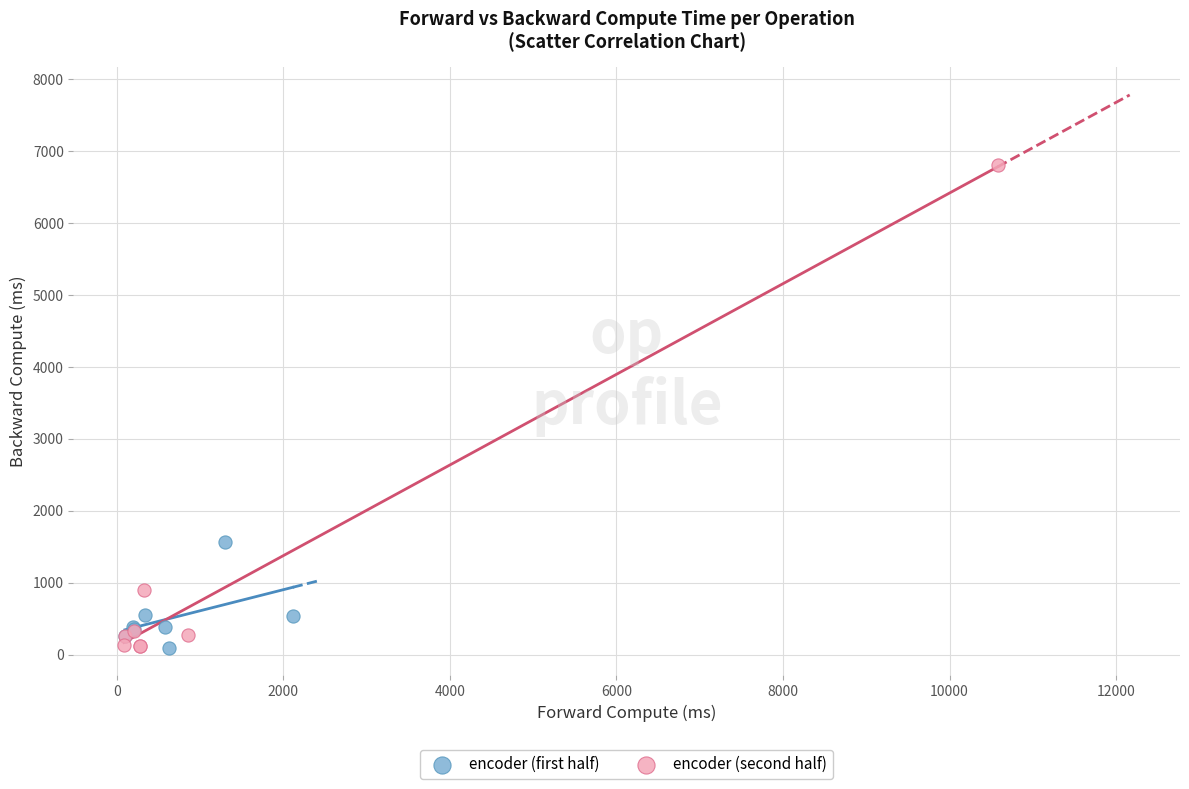

Which series reaches the maximum Y coordinate?

encoder (second half)